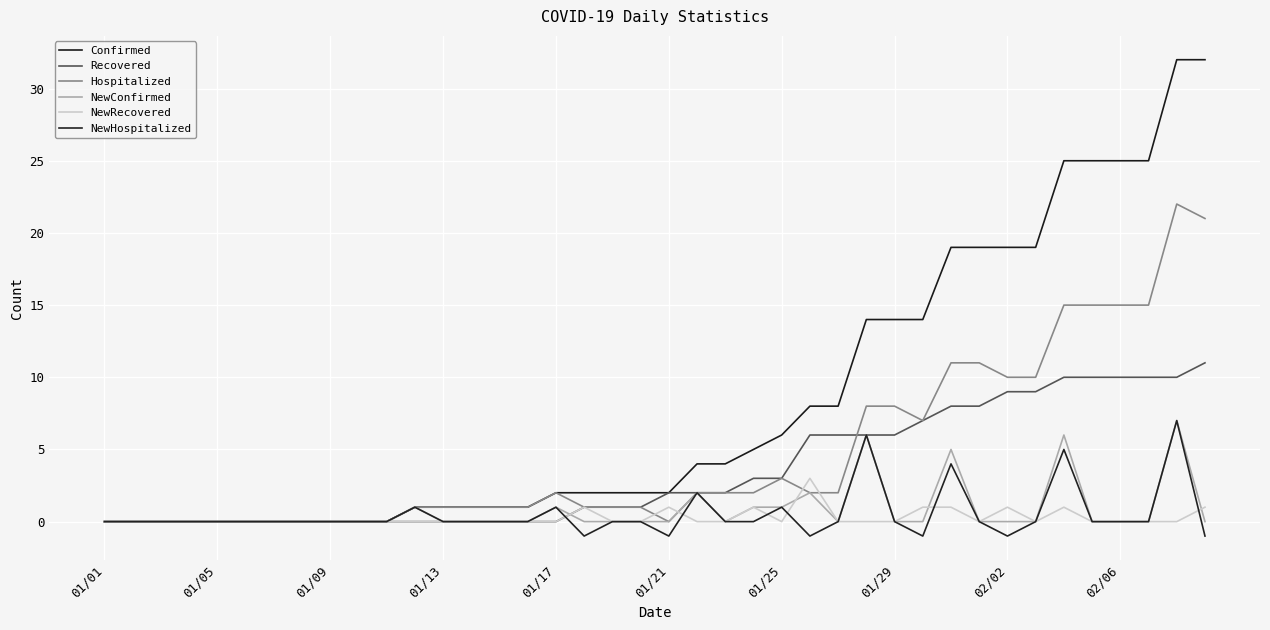

Reading right to left, what are all the values shown in this chart?

Confirmed: 32	32	25	25	25	25	19	19	19	19	14	14	14	8	8	6	5	4	4	2	2	2	2	2	1	1	1	1	1	0	0	0	0	0	0	0	0	0	0	0
Recovered: 11	10	10	10	10	10	9	9	8	8	7	6	6	6	6	3	3	2	2	2	1	1	1	0	0	0	0	0	0	0	0	0	0	0	0	0	0	0	0	0
Hospitalized: 21	22	15	15	15	15	10	10	11	11	7	8	8	2	2	3	2	2	2	0	1	1	1	2	1	1	1	1	1	0	0	0	0	0	0	0	0	0	0	0
NewConfirmed: 0	7	0	0	0	6	0	0	0	5	0	0	6	0	2	1	1	0	2	0	0	0	0	1	0	0	0	0	1	0	0	0	0	0	0	0	0	0	0	0
NewRecovered: 1	0	0	0	0	1	0	1	0	1	1	0	0	0	3	0	1	0	0	1	0	0	1	0	0	0	0	0	0	0	0	0	0	0	0	0	0	0	0	0
NewHospitalized: -1	7	0	0	0	5	0	-1	0	4	-1	0	6	0	-1	1	0	0	2	-1	0	0	-1	1	0	0	0	0	1	0	0	0	0	0	0	0	0	0	0	0